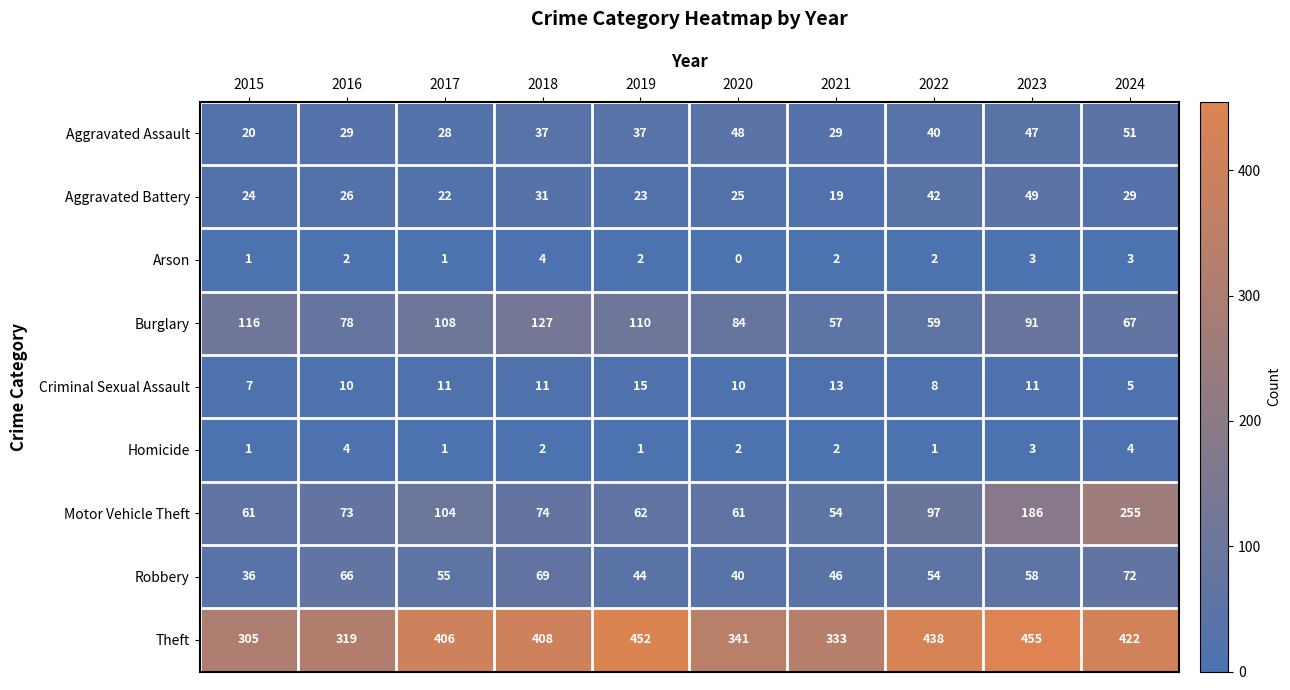

List the labels in order of Aggravated Battery value, largest first.

2023, 2022, 2018, 2024, 2016, 2020, 2015, 2019, 2017, 2021